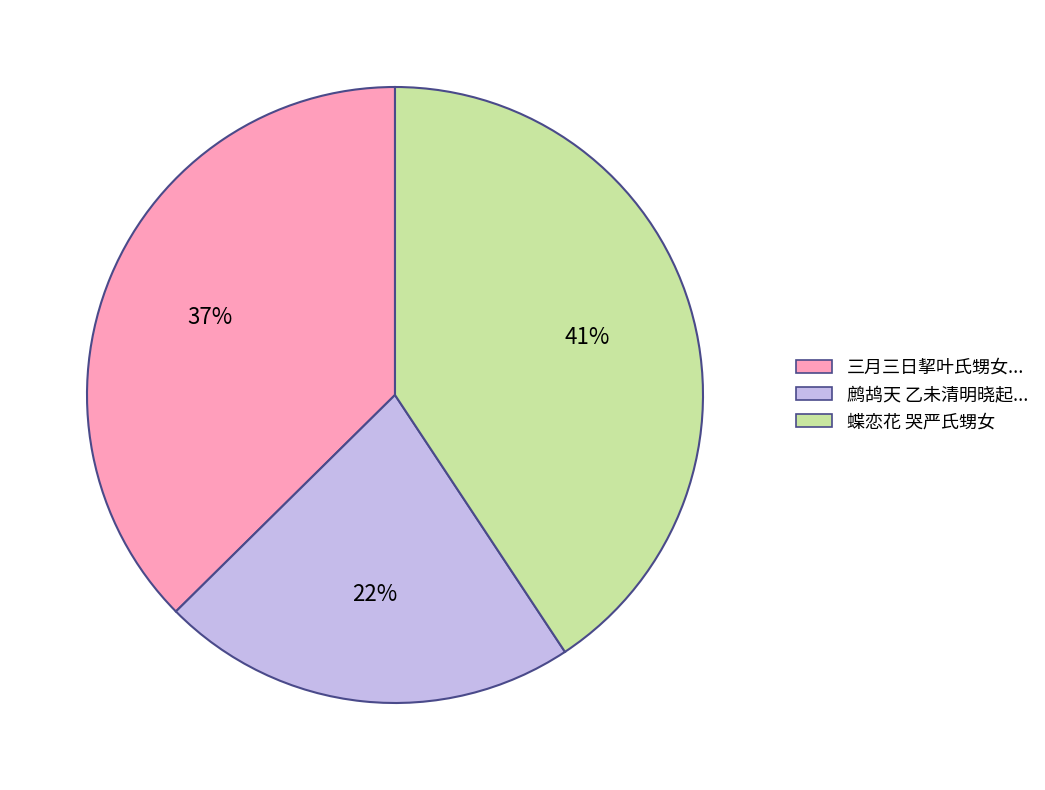

To the nearest percent, what is the average slice percentage?

33%